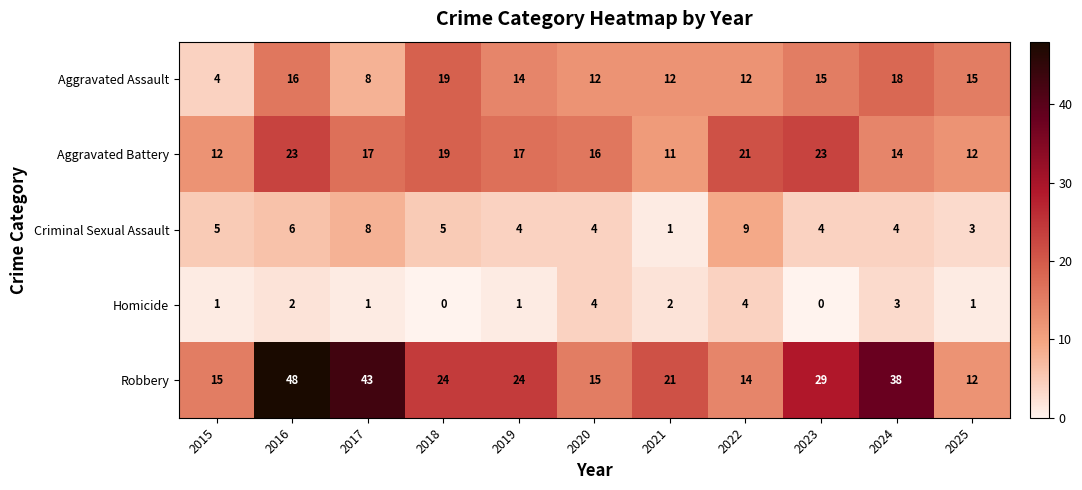

The Aggravated Assault series shows 7 at 2016. True or false?

False